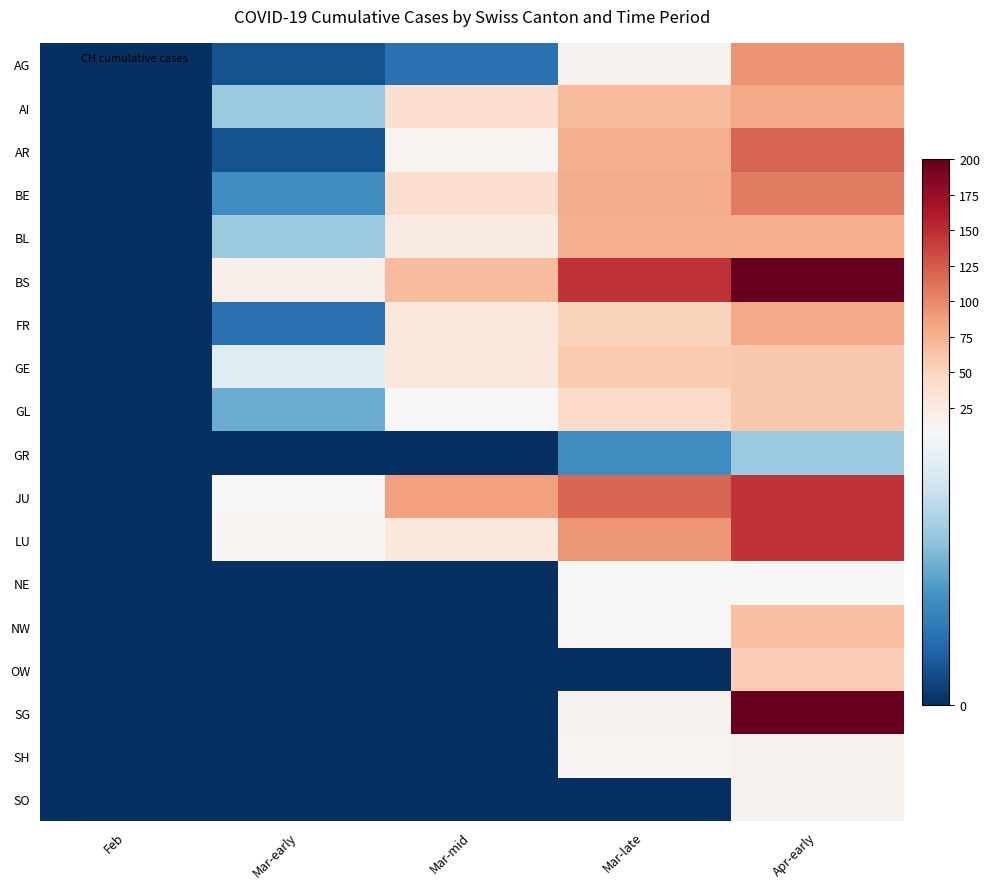

Which has a higher value, Apr-early or Mar-mid?

Apr-early